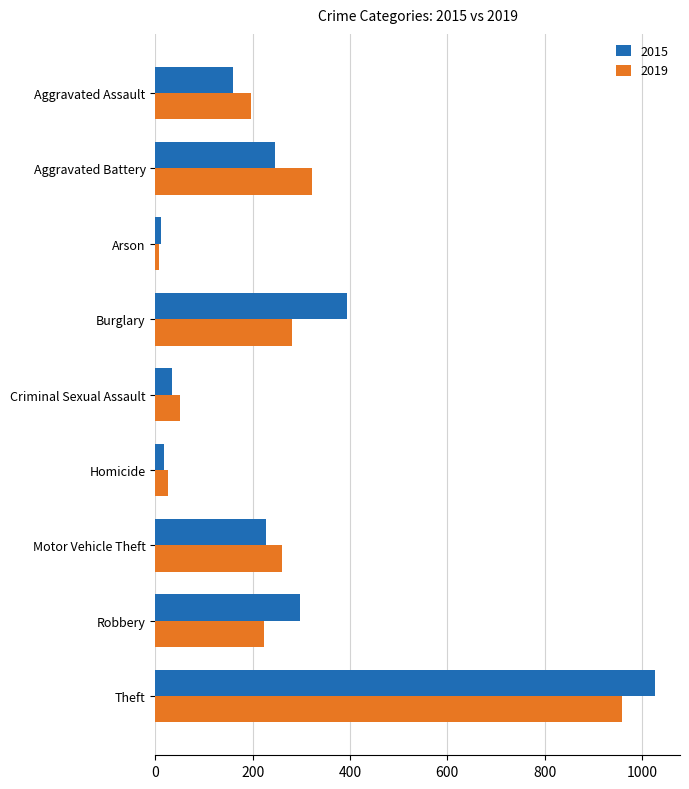

What is the minimum value for 2019?

8